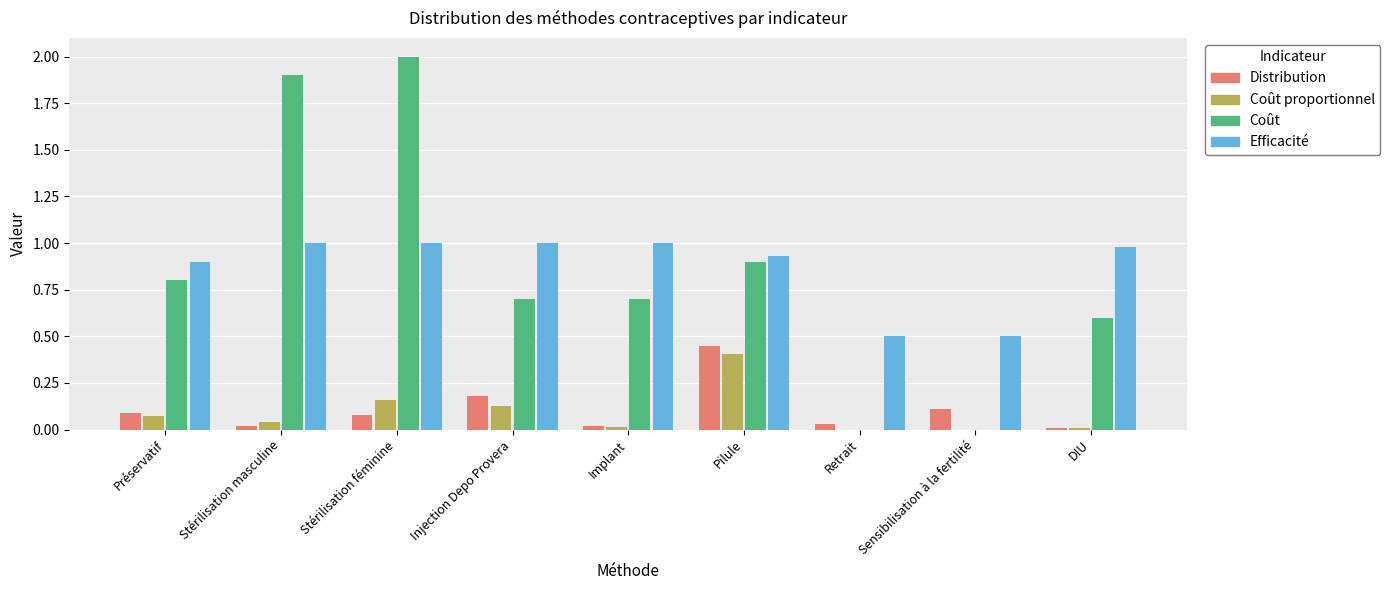

Is the value of Coût proportionnel at Stérilisation féminine greater than the value of Distribution at DIU?

Yes